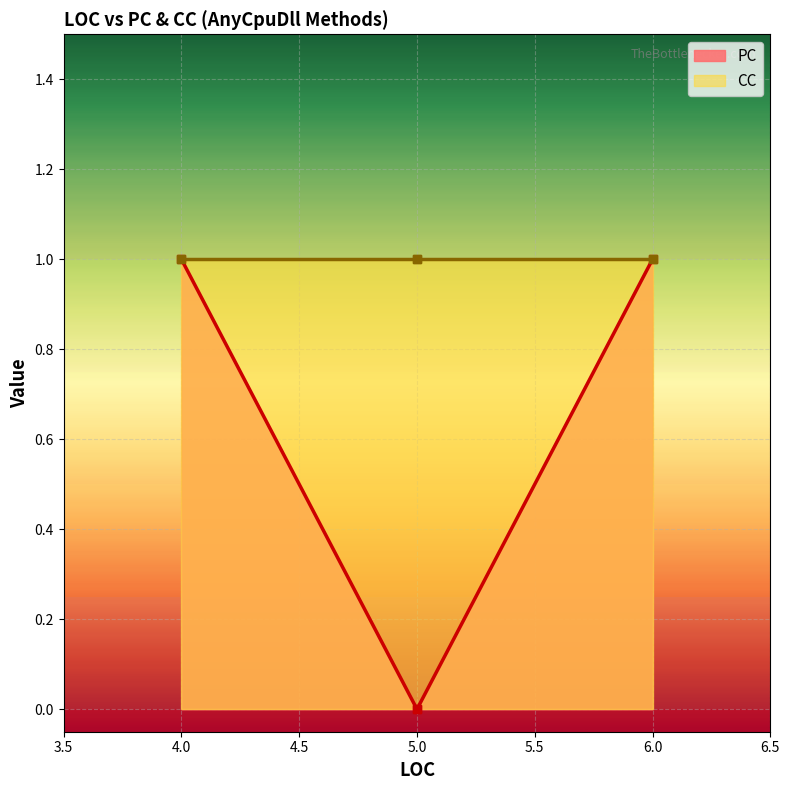

What is the value of the CC point at the 3rd from the left?

1